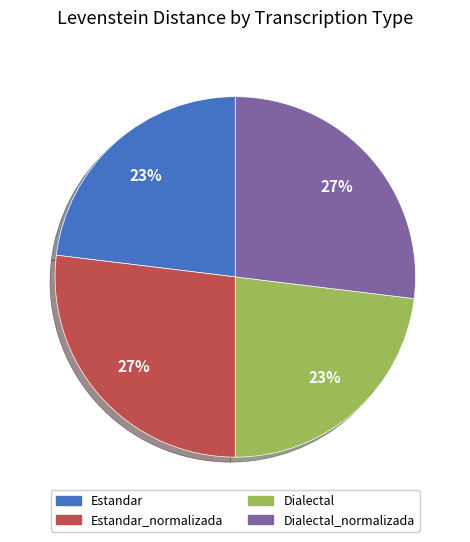

To the nearest percent, what is the difference between the largest and smallest slice percentages?

4%